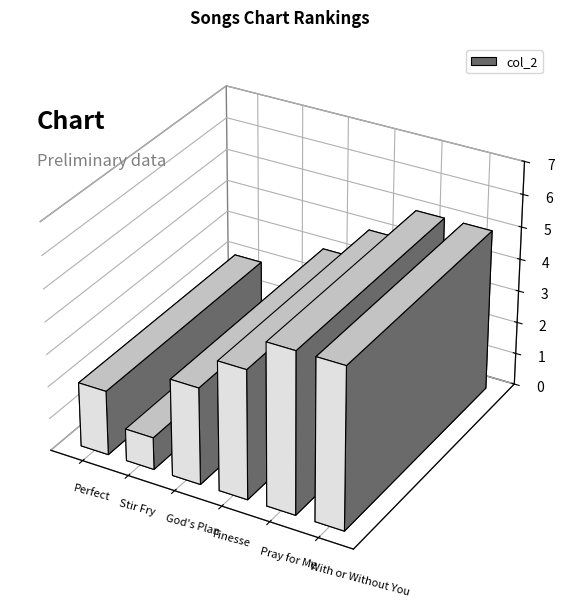

What position from the right is God's Plan?

4